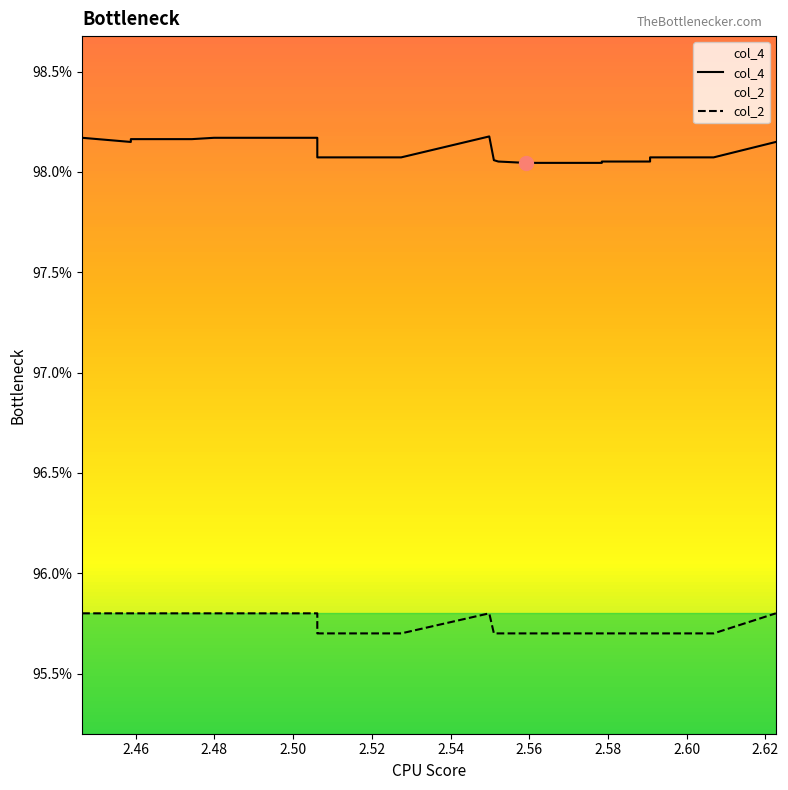

List the series in order of their overall mean, highest first.

col_4, col_2